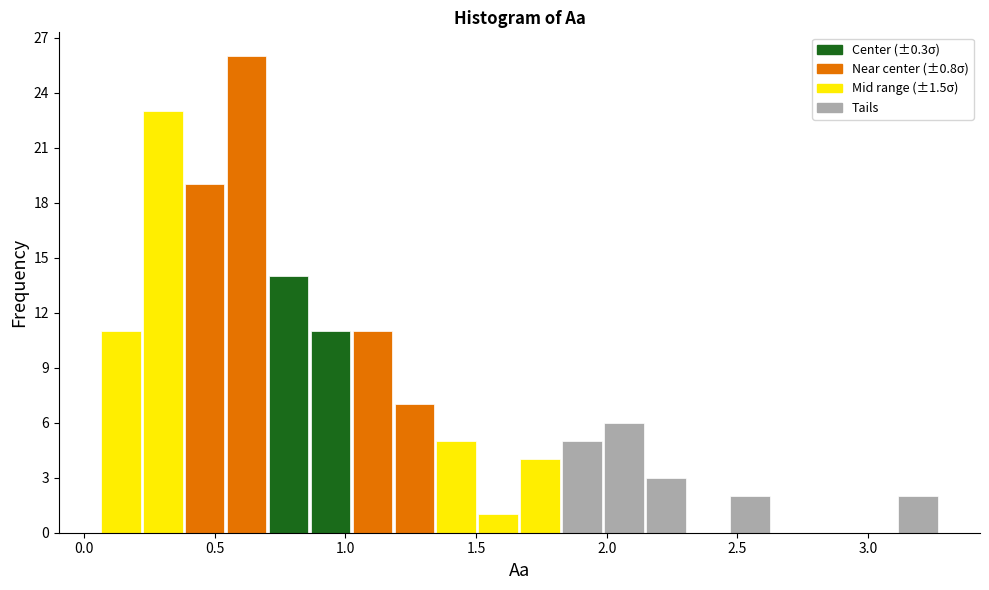

Read against the x-axis, roughly where is the centre of the tallest bar?

0.60